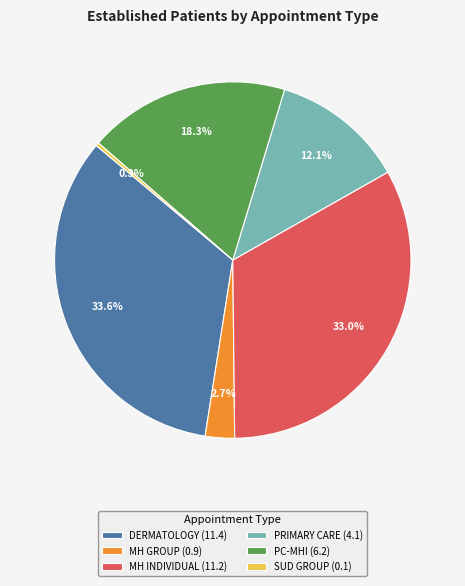

Rank the categories by value from lowest to highest.

SUD GROUP (0.1), MH GROUP (0.9), PRIMARY CARE (4.1), PC-MHI (6.2), MH INDIVIDUAL (11.2), DERMATOLOGY (11.4)